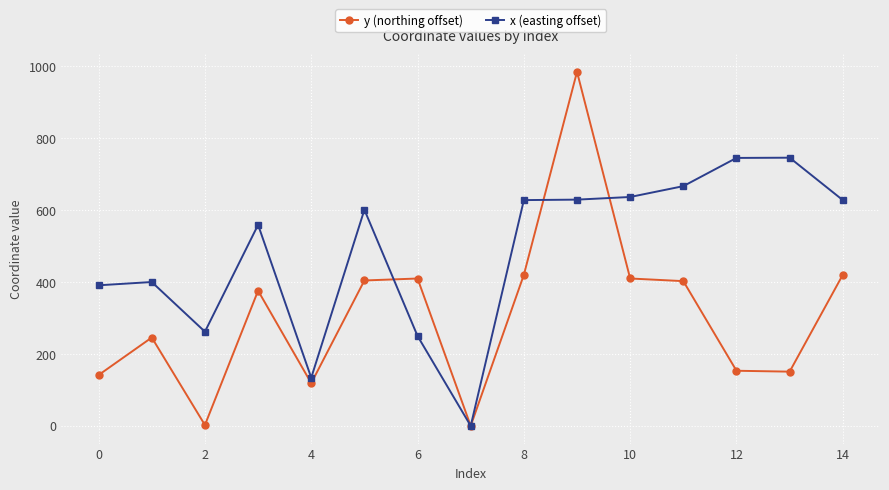

List the series in order of their peak value, highest first.

y (northing offset), x (easting offset)